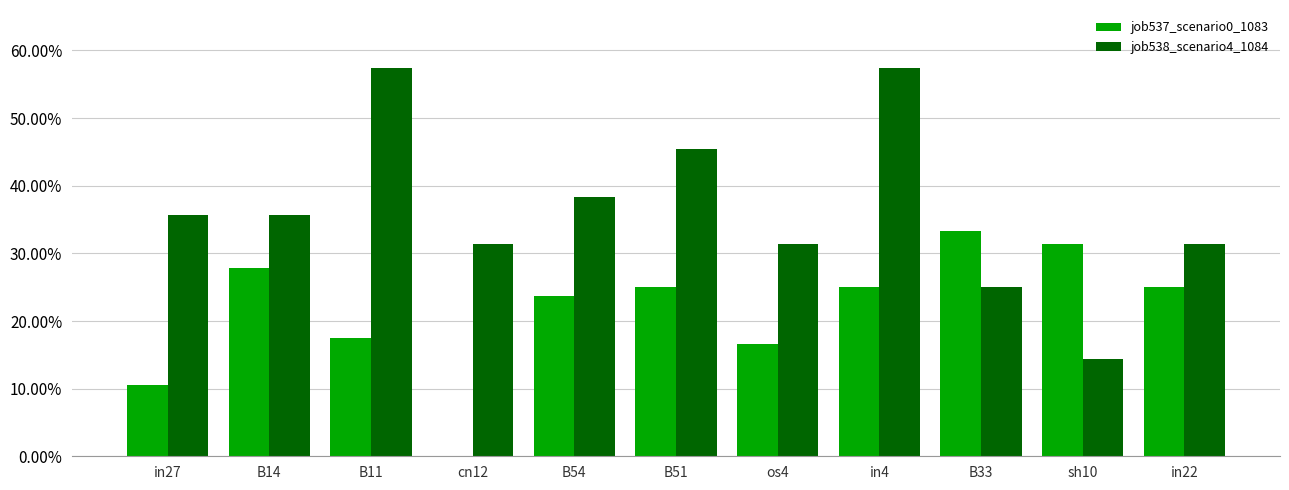

What are all the series names shown in the legend?

job537_scenario0_1083, job538_scenario4_1084